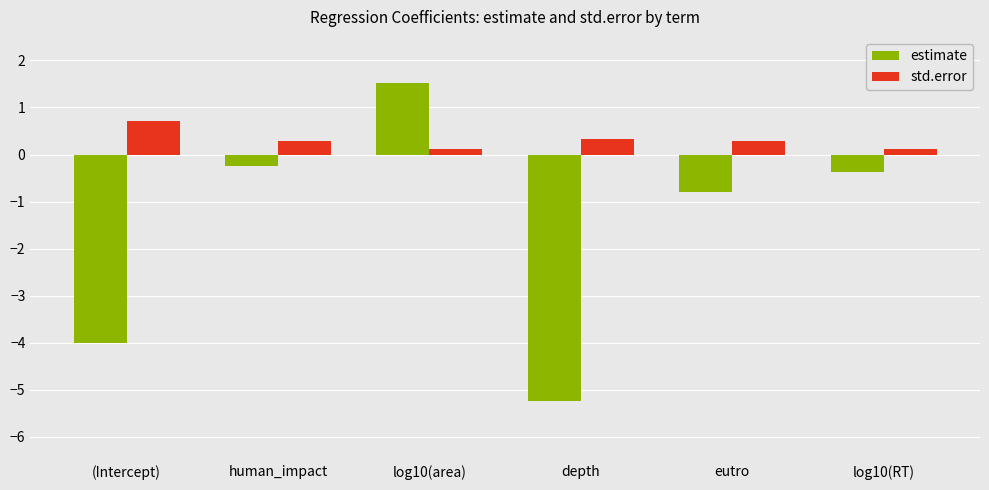

What is the difference between the second highest and minimum values in the std.error series?

0.2